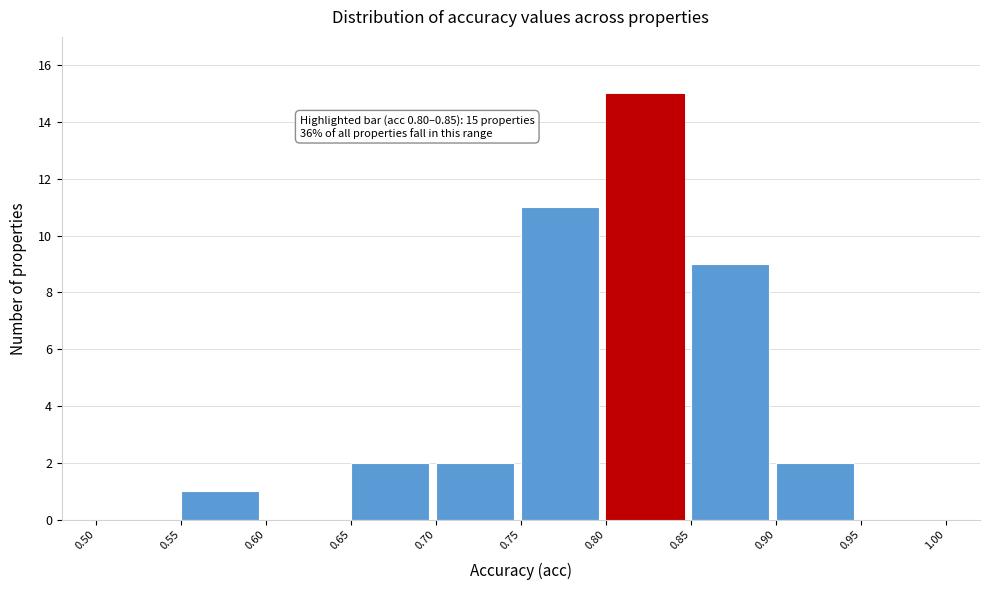

Which range on the x-axis has the tallest bar?

0.80 to 0.85